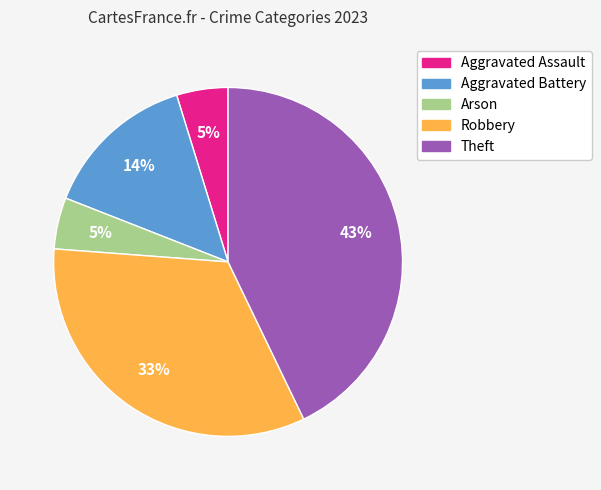

To the nearest percent, what is the difference between the Theft and Robbery slice percentages?

10%